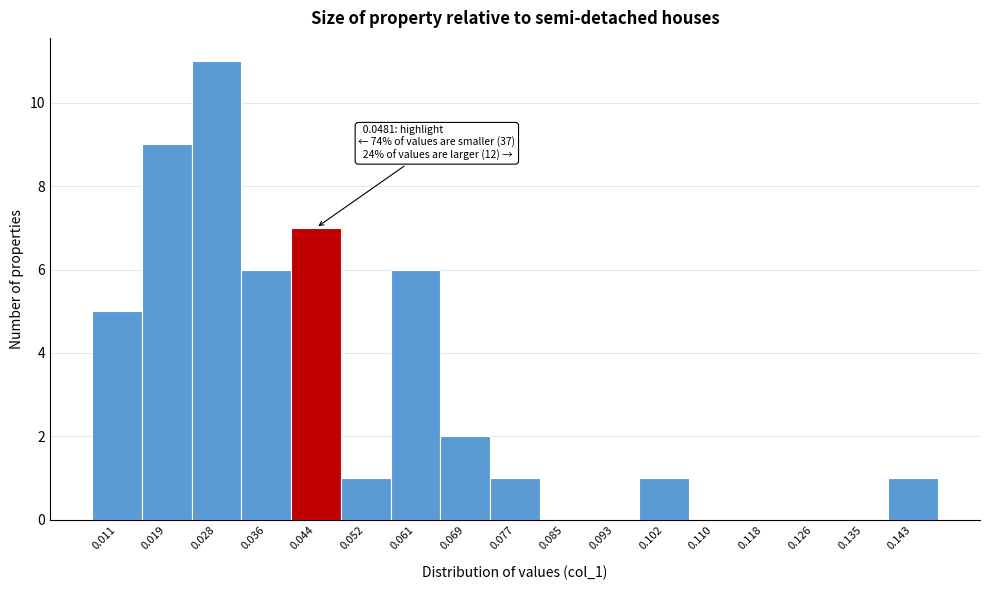

Which range on the x-axis has the tallest bar?

0.024 to 0.032